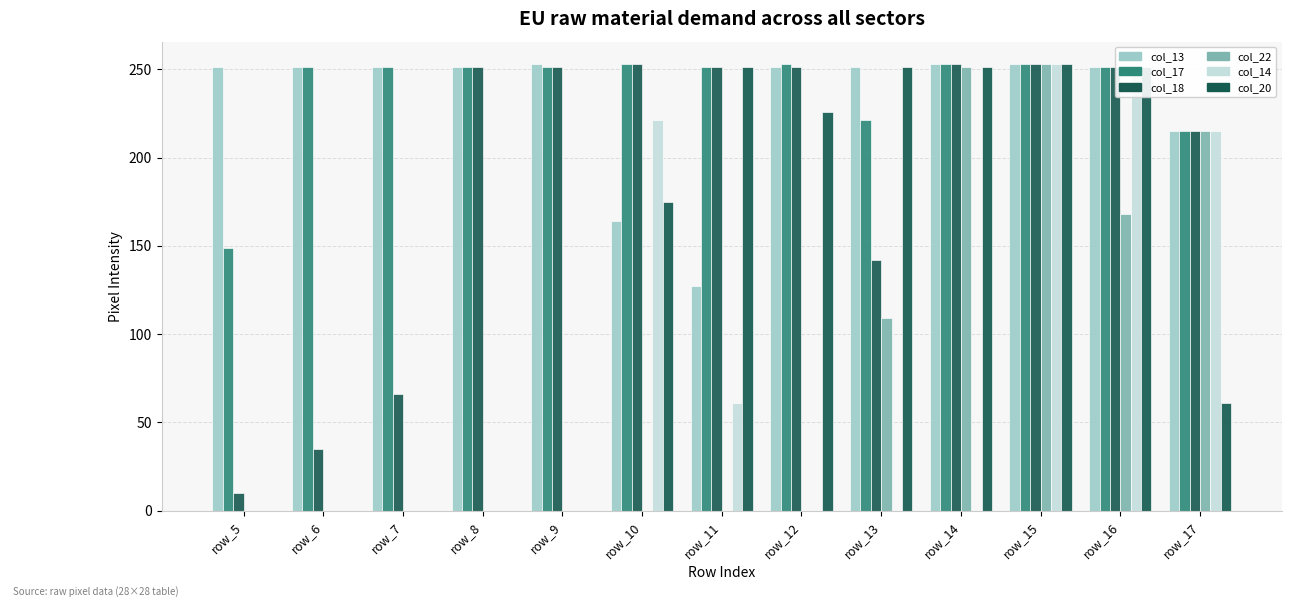

Which series changed the most between row_13 and row_17?

col_14